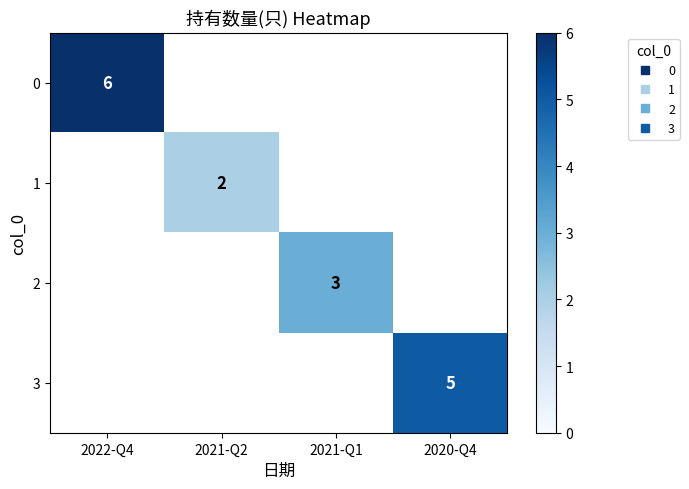

Which category has the lowest value in the 3 series?

2022-Q4